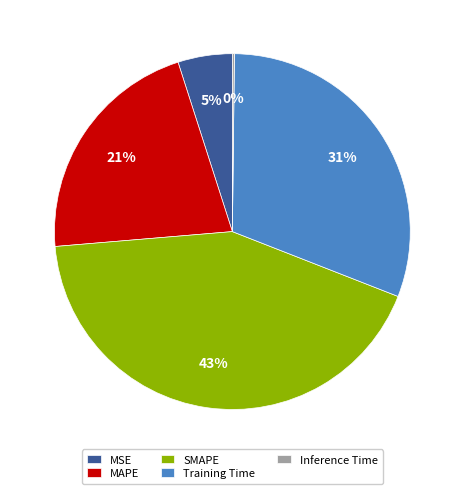

To the nearest percent, what portion does MSE represent?

5%